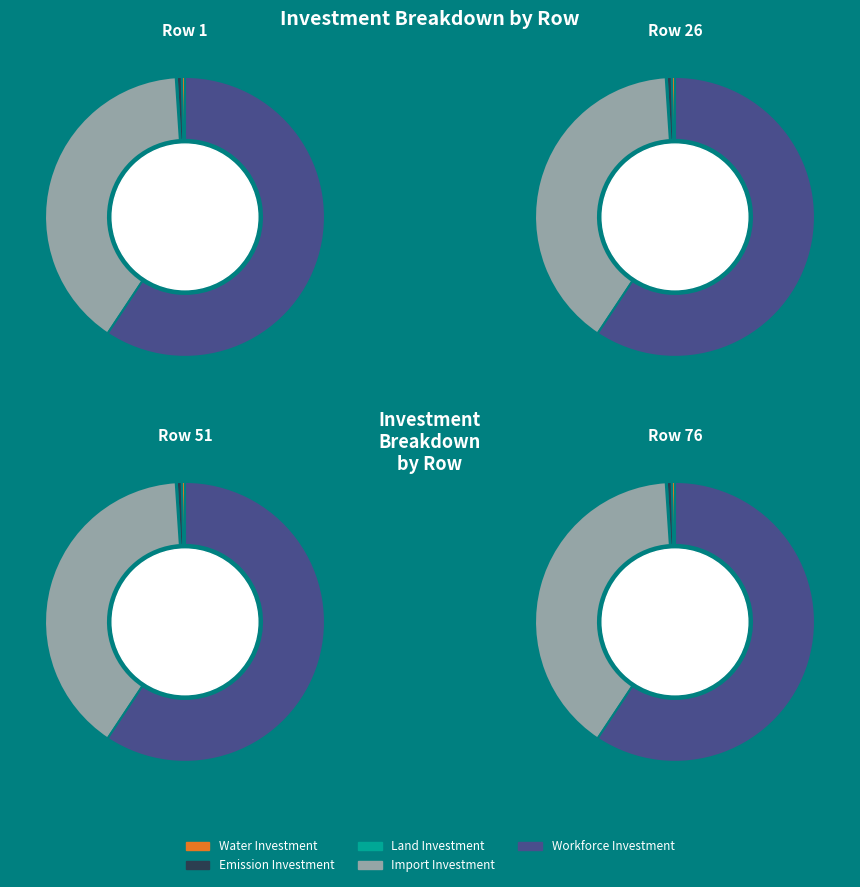

Count the number of slices in the pie.

4